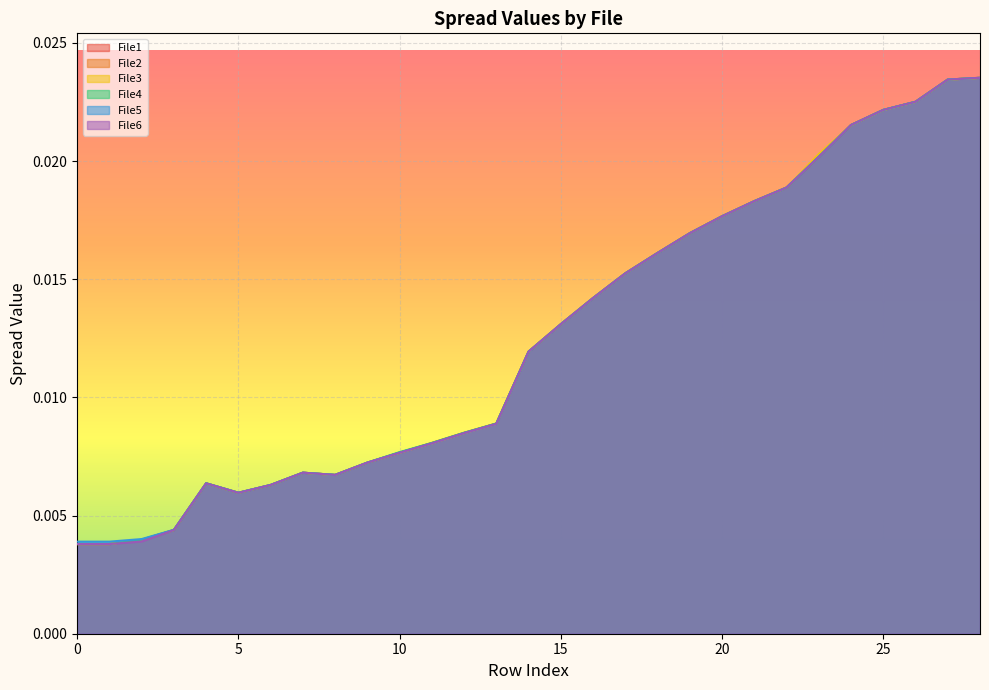

In File4, how many points are higher than both neighbors (excluding endpoints)?

2